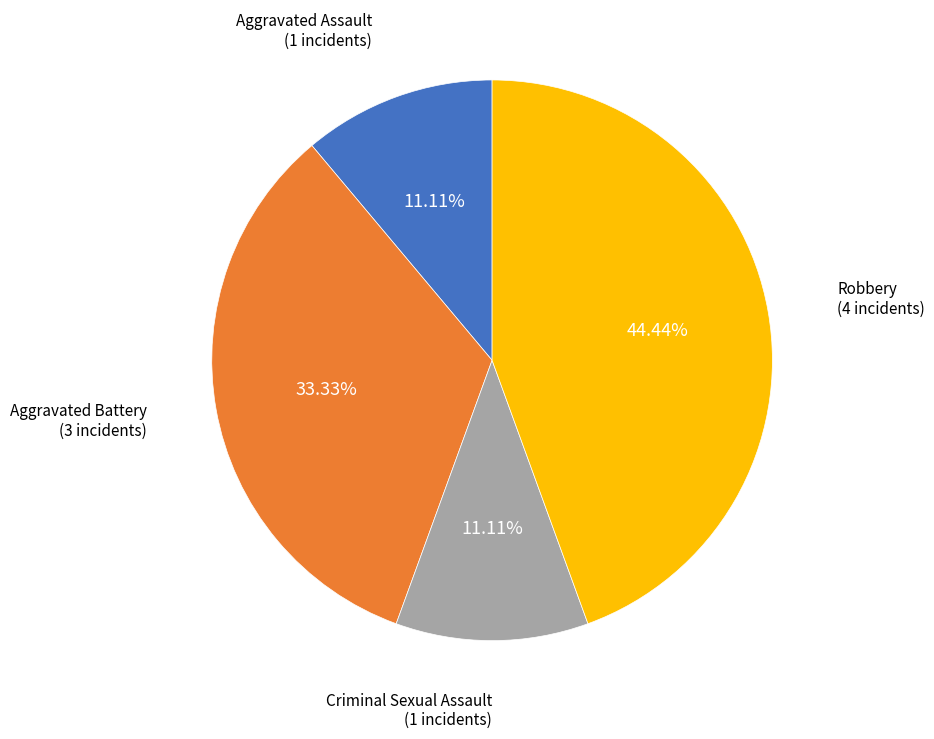

To the nearest percent, what is the average slice percentage?

25%